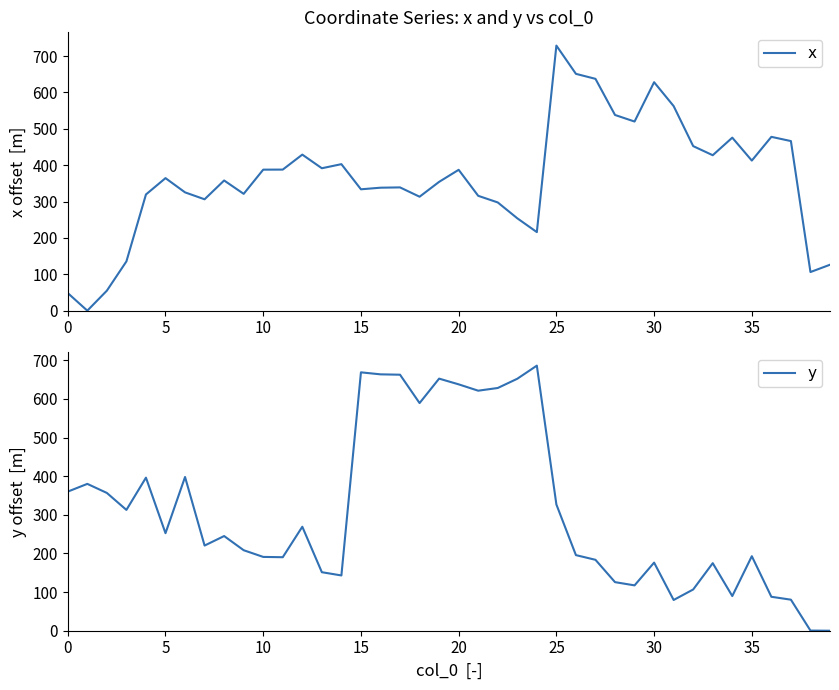

Which series has the largest total across all categories?

x